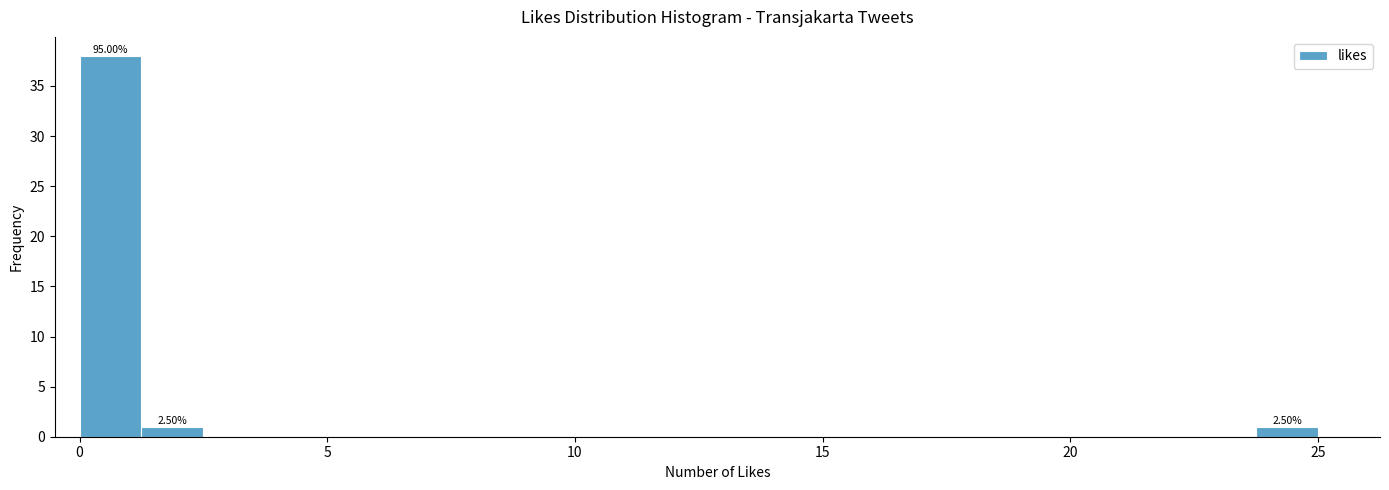

Around what value on the x-axis is the tallest bar? Give the approximate position of its centre, as read against the axis.

0.5